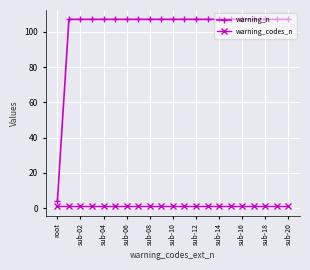

Which series has the largest total across all categories?

warning_n